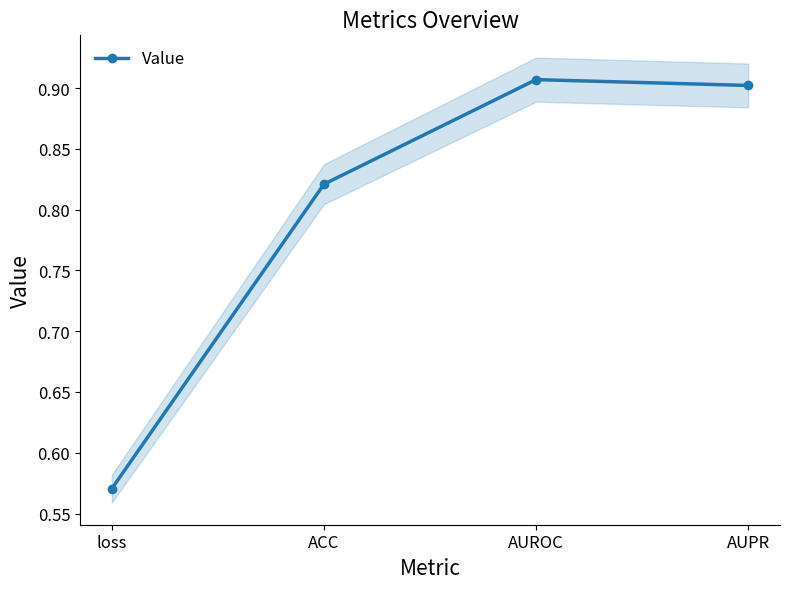

How many categories are shown in the chart?

4